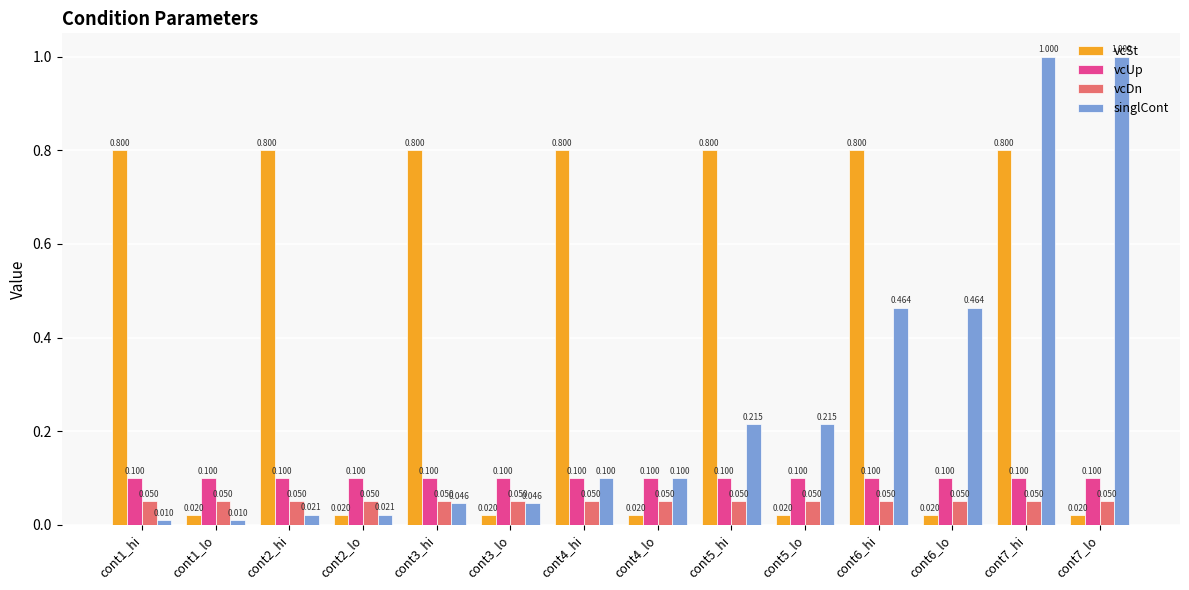

Between cont5_hi and cont6_hi, which series saw the biggest shift?

singlCont